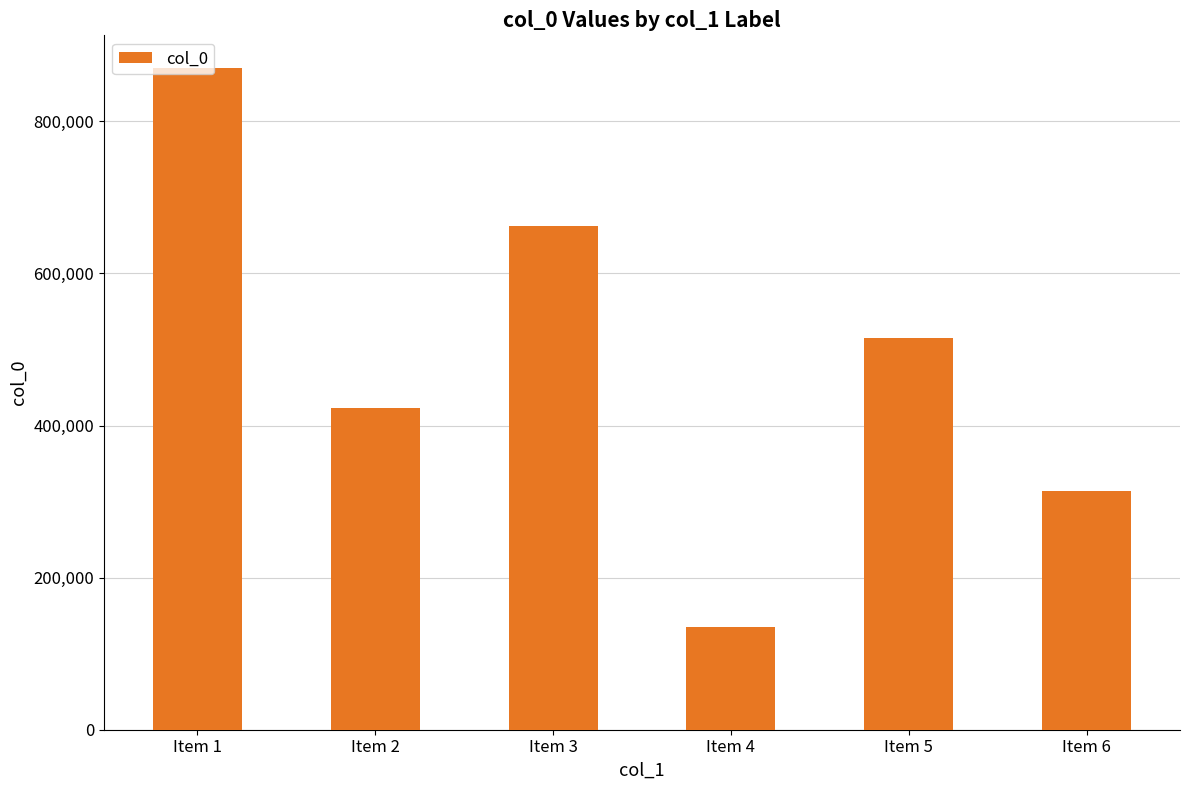

Rank the categories by value from lowest to highest.

Item 4, Item 6, Item 2, Item 5, Item 3, Item 1